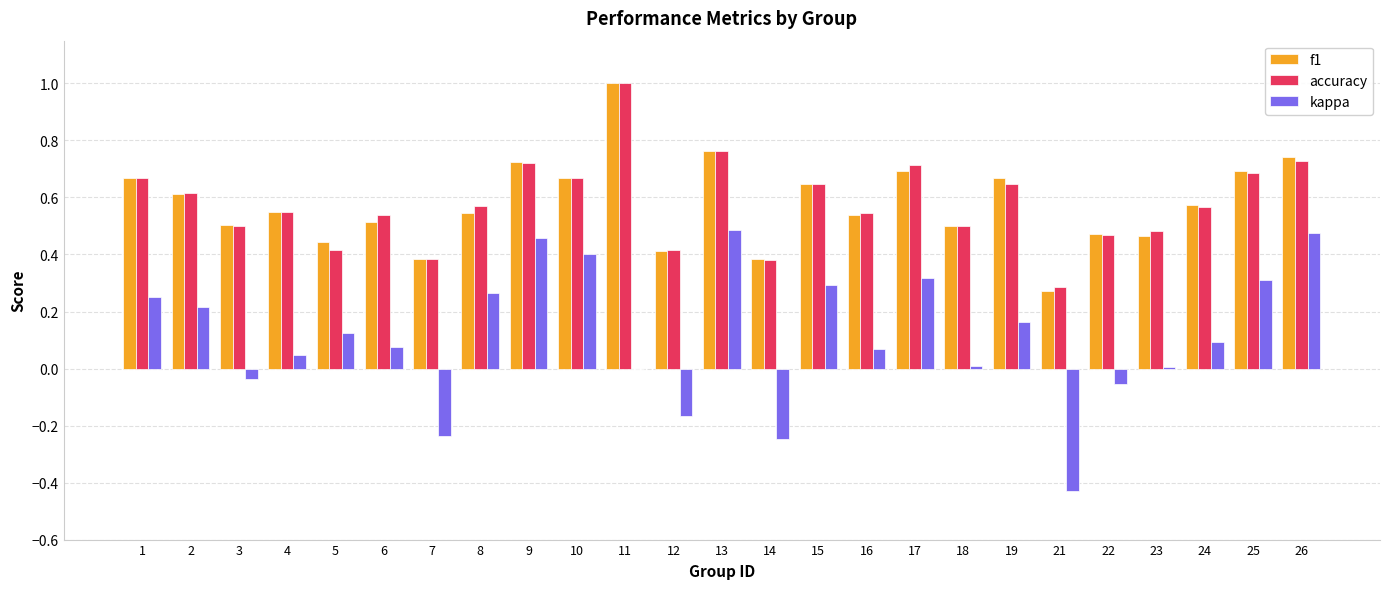

Is the value of f1 at 25 greater than the value of kappa at 19?

Yes